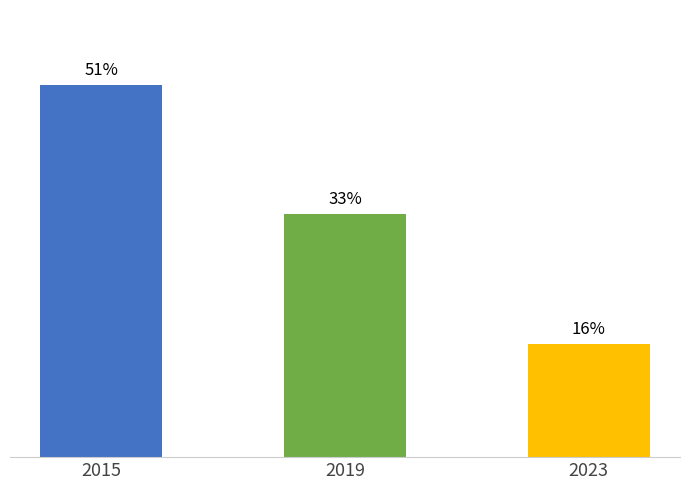

Does the chart contain any negative values?

No